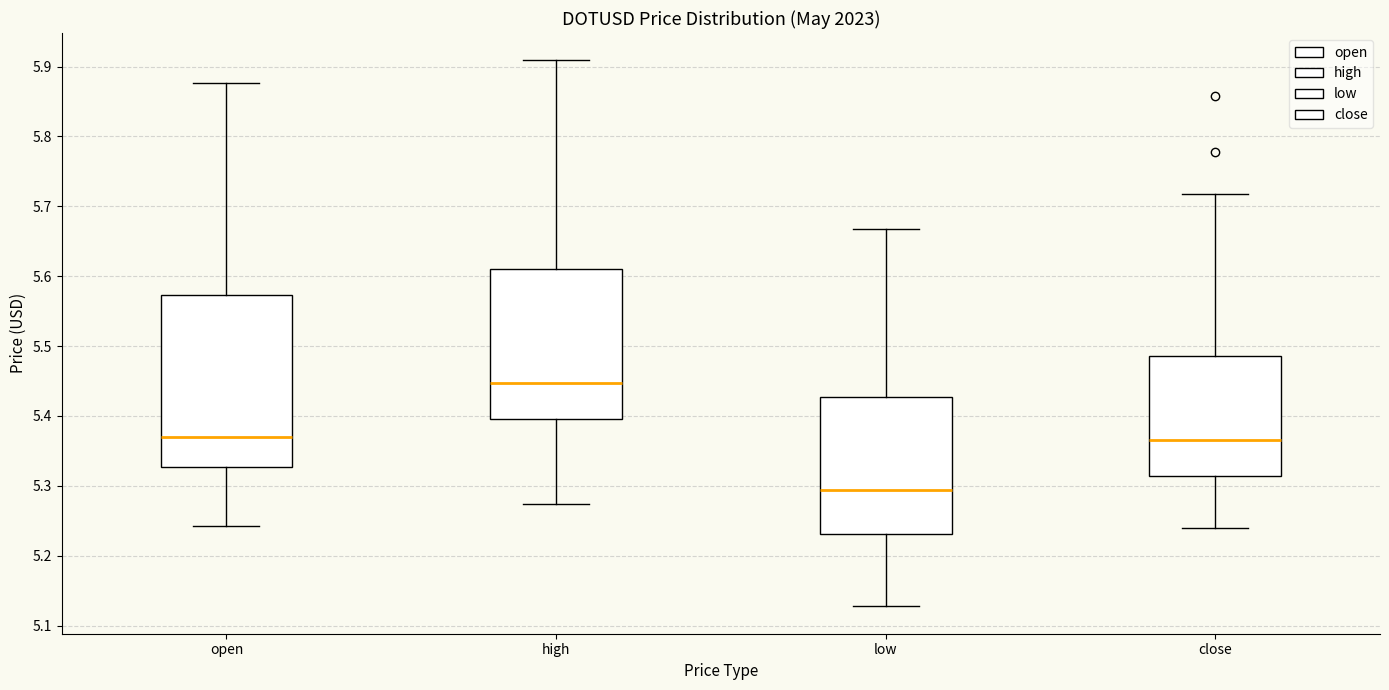

Reading left to right, transcribe this box plot: for each box, give where its median line is, the range the box spans, and where its two whiskers end, as read against the y-axis. The values are not printed on the chart, so give them approximately, as read against the axis.

open: median 5.37, box 5.33 to 5.57, whiskers 5.24 to 5.88
high: median 5.45, box 5.40 to 5.61, whiskers 5.27 to 5.91
low: median 5.29, box 5.23 to 5.43, whiskers 5.13 to 5.67
close: median 5.37, box 5.31 to 5.49, whiskers 5.24 to 5.72